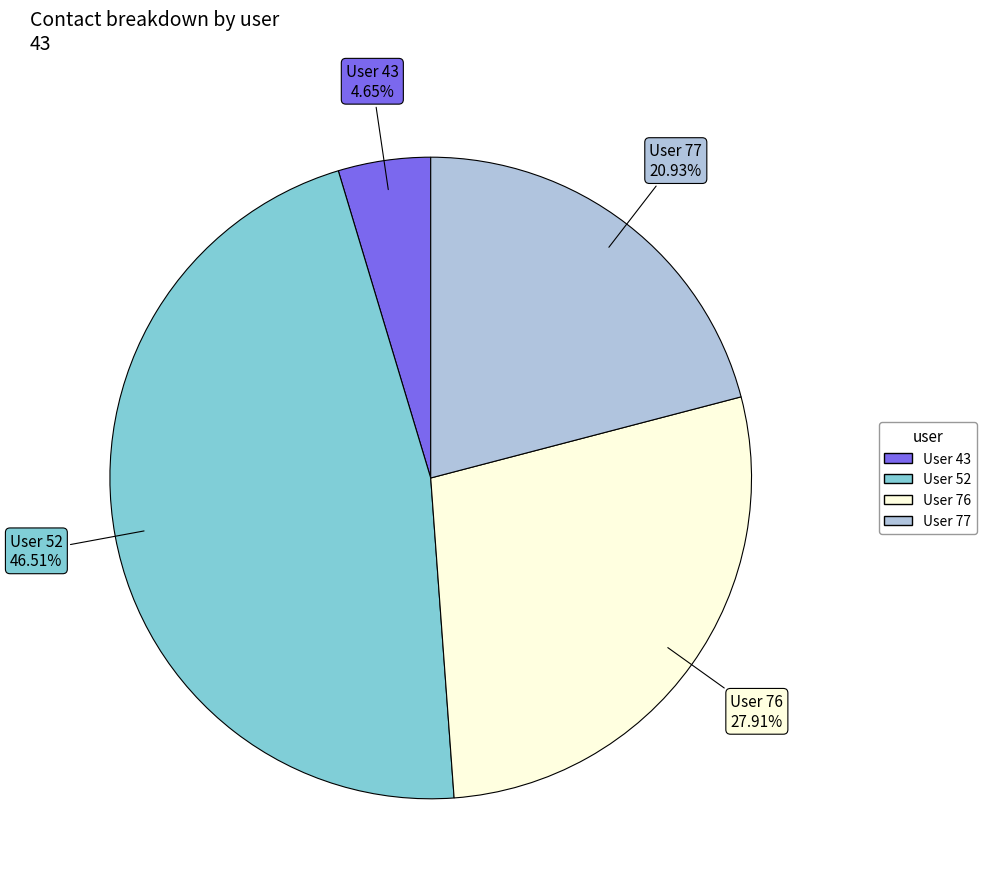

Is there any slice that represents more than half of the pie?

No